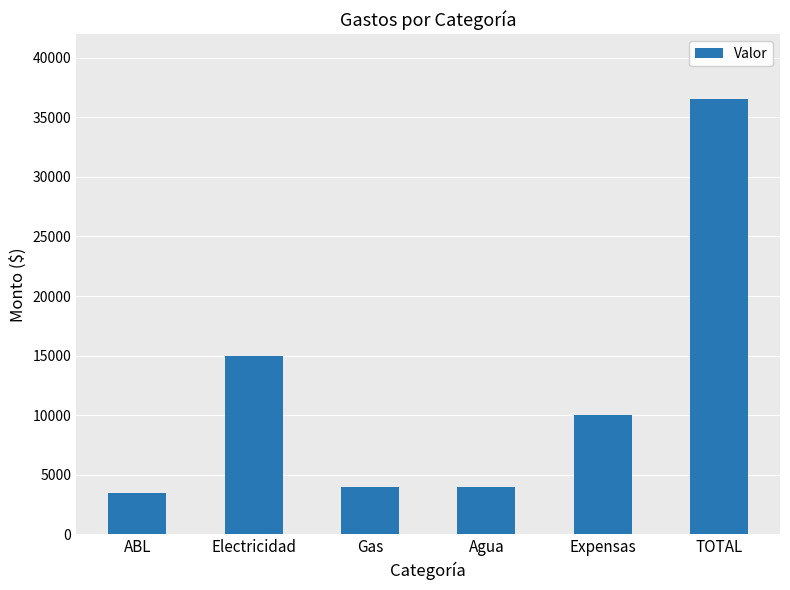

The value at ABL is 3500. True or false?

True